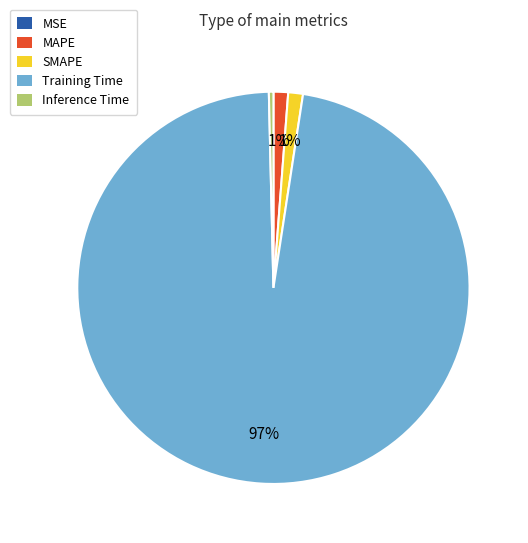

To the nearest percent, what portion does MAPE represent?

1%